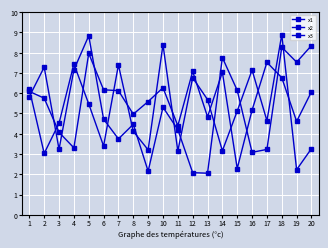

Is this an area chart (filled region under the line)?

No